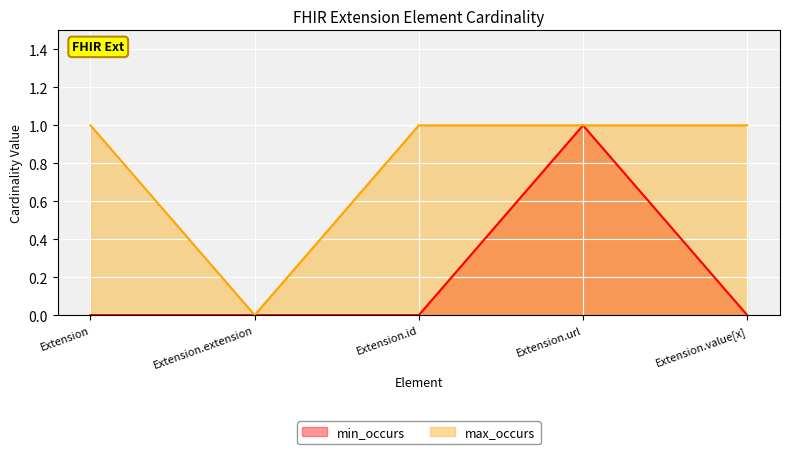

What is the difference between the max_occurs values at Extension.extension and Extension.id?

1